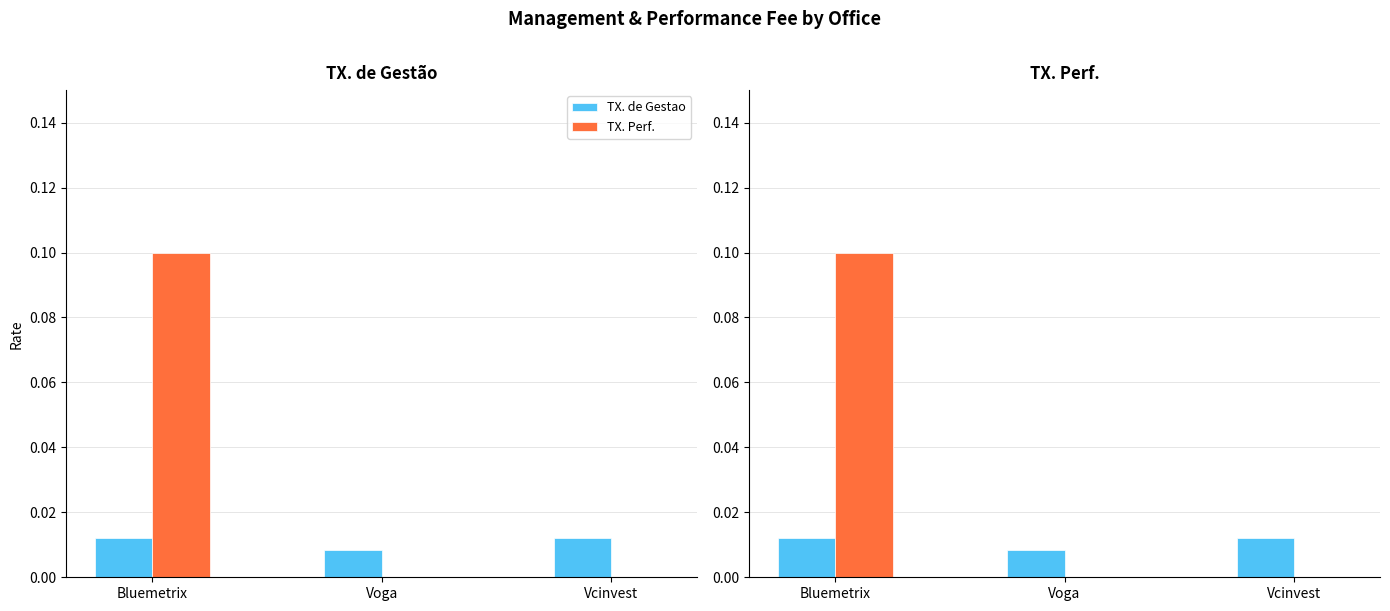

What is the value of the TX. Perf. bar at the 1st from the left?

0.1